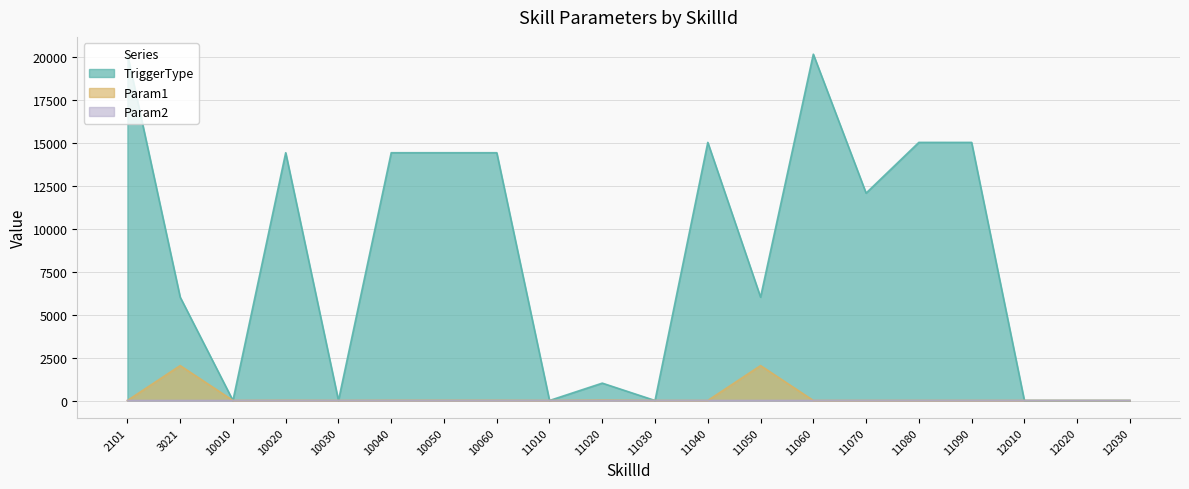

What is the difference between the TriggerType values at 10010 and 11090?

15010